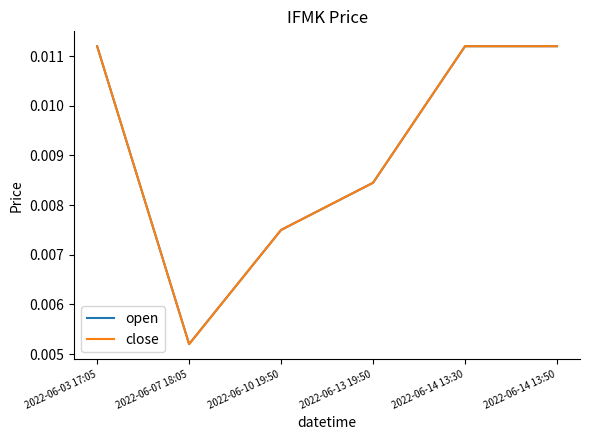

At 2022-06-14 13:30, list the series in order from smallest to largest.

open, close